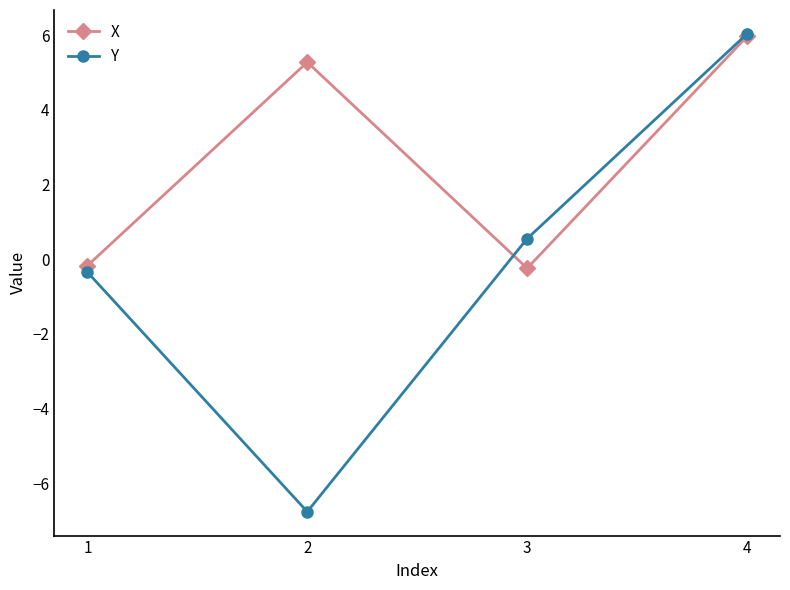

The Y series shows -6.8 at 2. True or false?

True